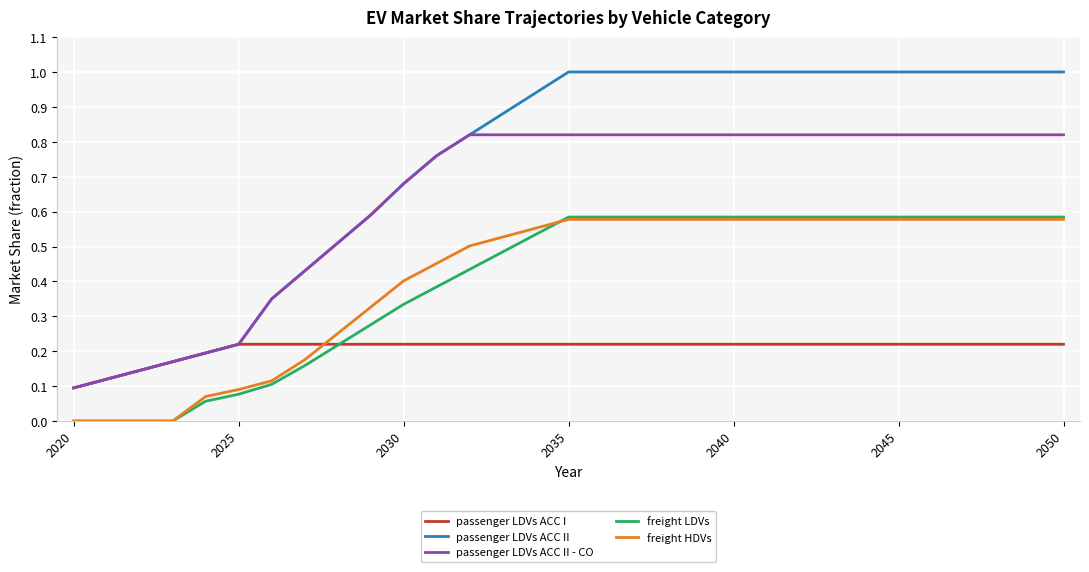

What is the sum of all freight LDVs values?

12.4